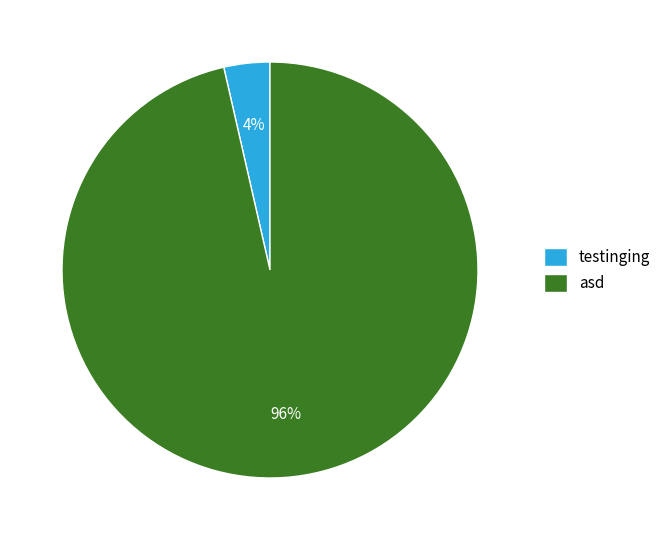

To the nearest percent, what is the combined percentage of asd and testinging?

100%